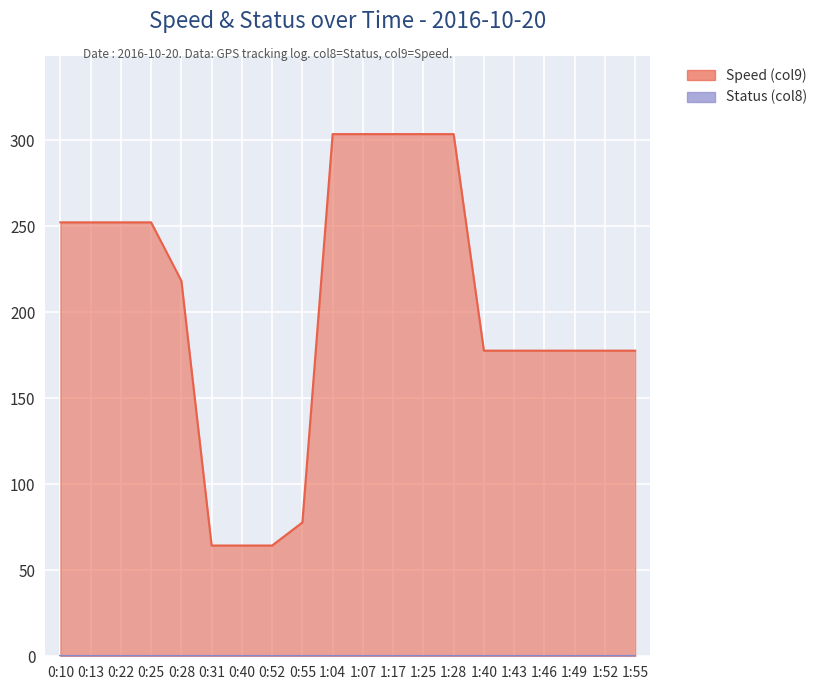

Reading right to left, extract all data points from this chart.

1:55=177.7	1:52=177.7	1:49=177.7	1:46=177.7	1:43=177.7	1:40=177.7	1:28=303.6	1:25=303.6	1:17=303.6	1:07=303.6	1:04=303.6	0:55=77.8	0:52=64.4	0:40=64.4	0:31=64.4	0:28=218.3	0:25=252.3	0:22=252.3	0:13=252.3	0:10=252.3